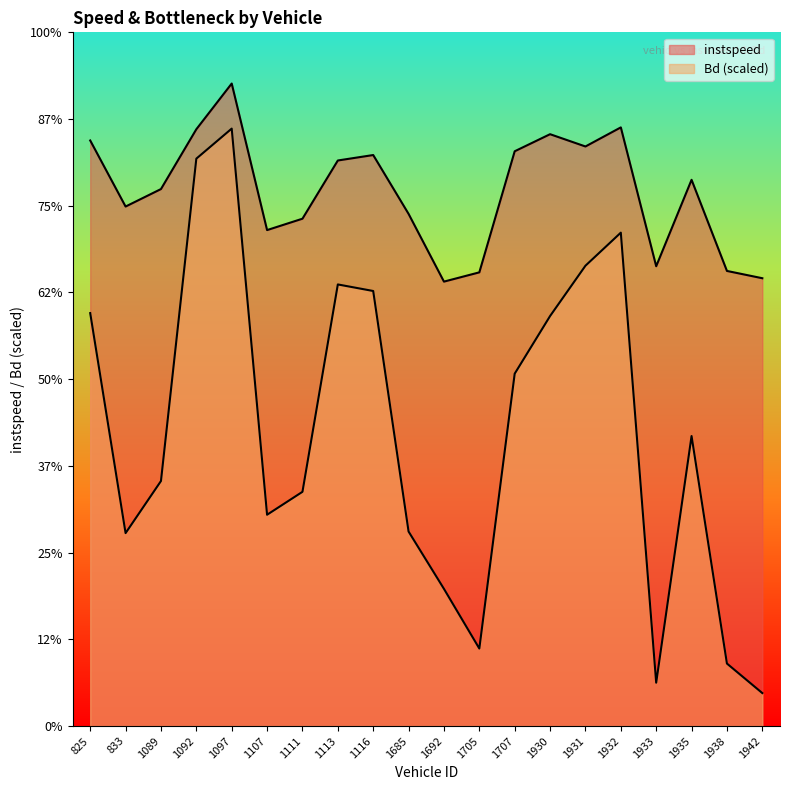

Which series has the largest range (max minus min)?

Bd